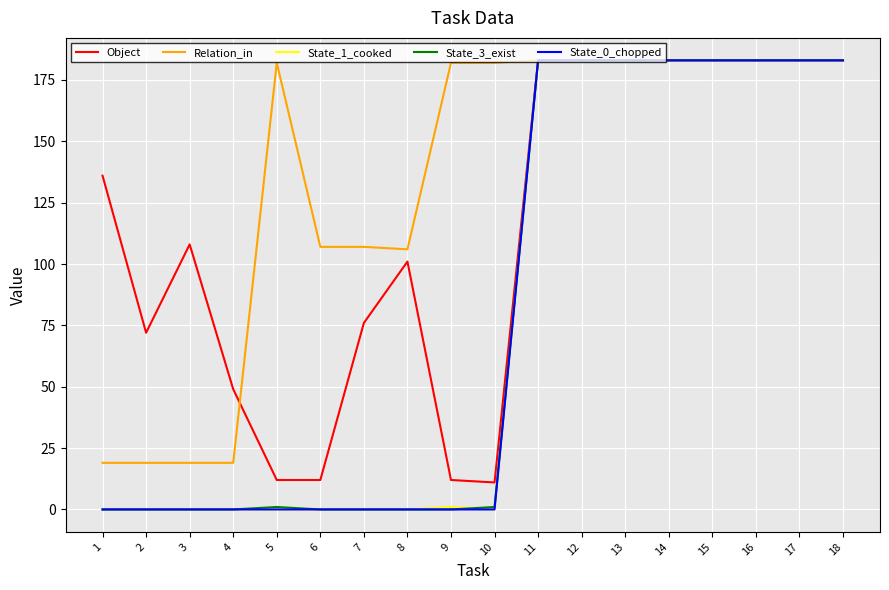

What is the maximum value shown in the chart?

183